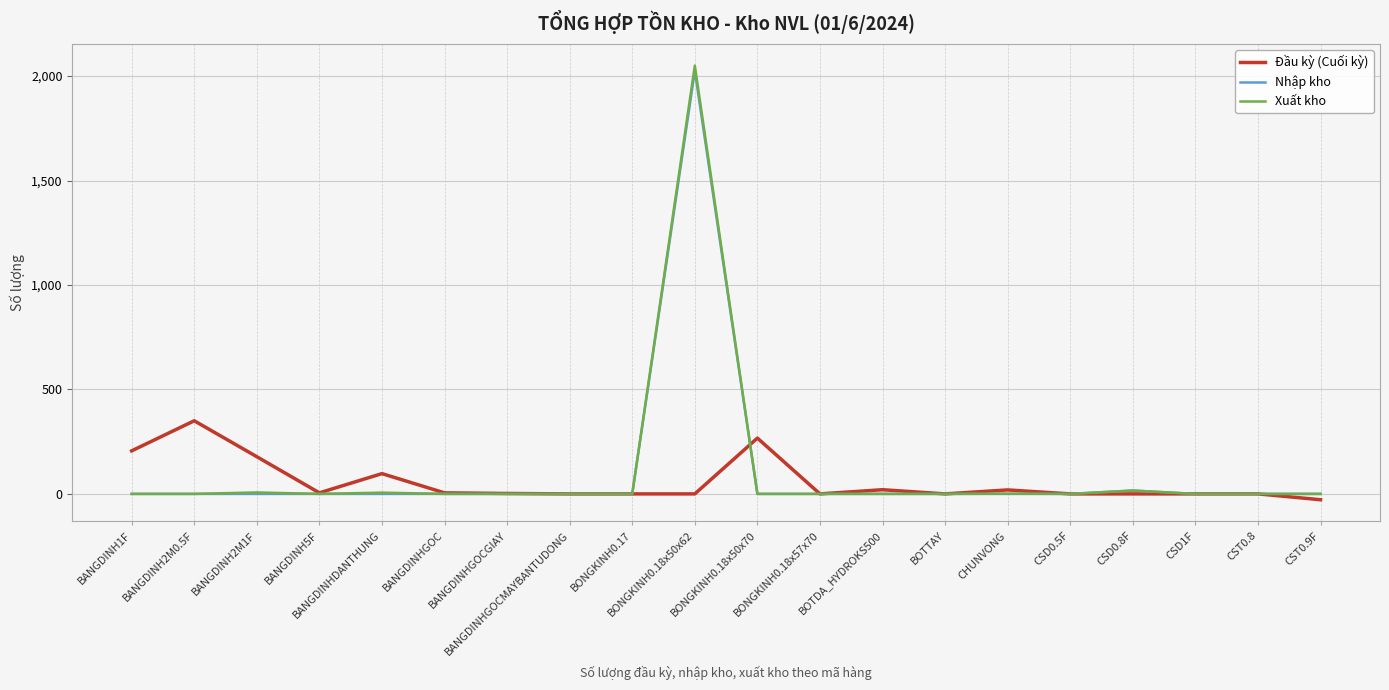

What is the maximum value shown in the chart?

2050